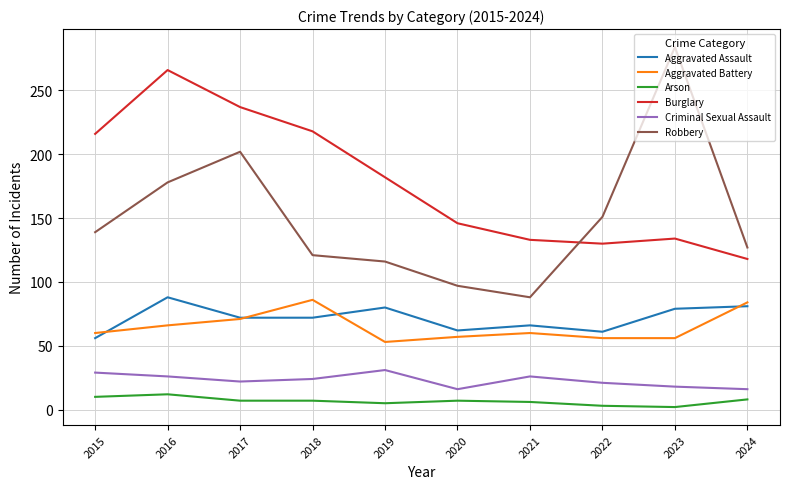

What is the sum of the Criminal Sexual Assault values at 2024 and 2017?

38